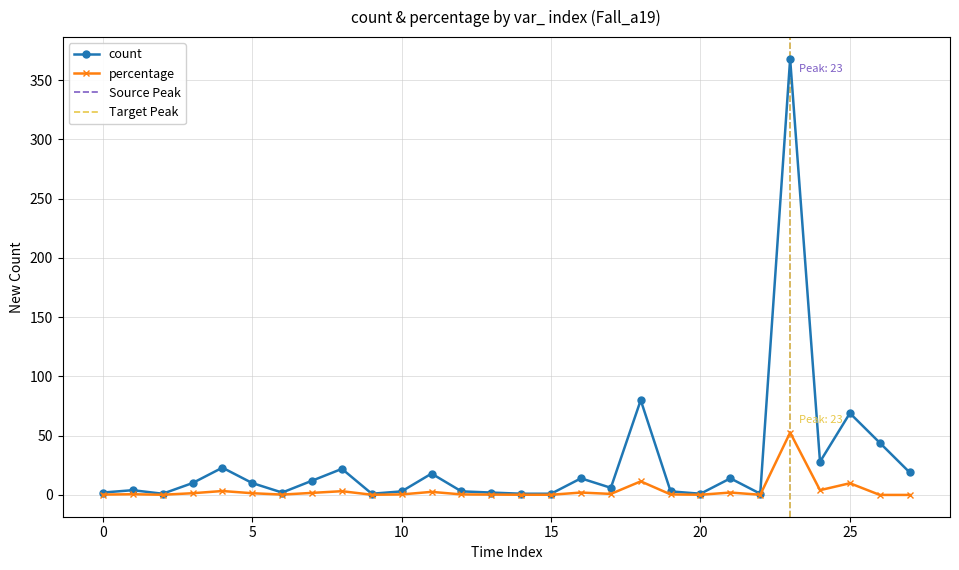

True or false: percentage has a value of 0.3 at 0.

True